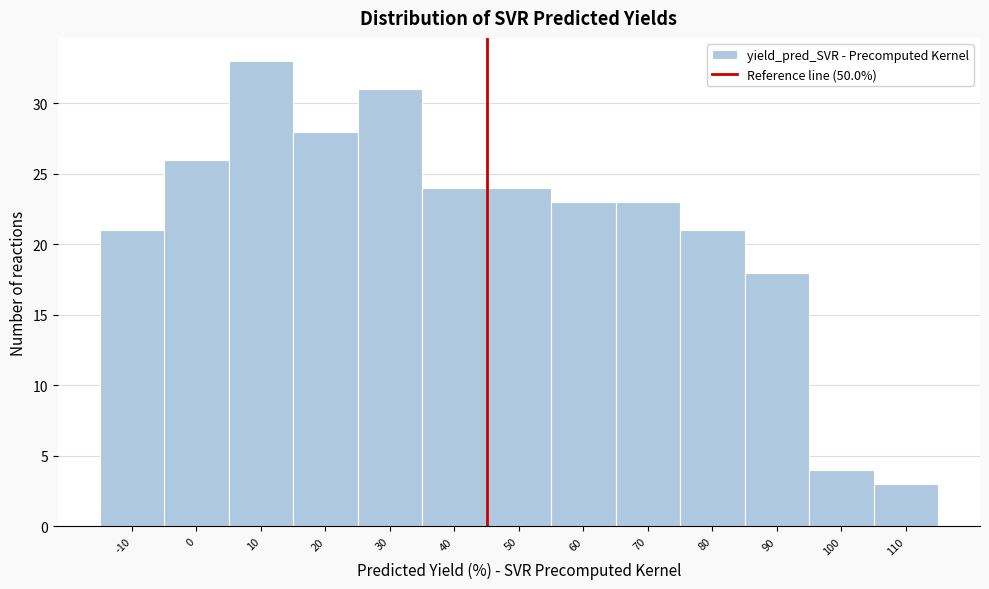

Reading left to right, extract all data points from this chart.

-10=21	0=26	10=33	20=28	30=31	40=24	50=24	60=23	70=23	80=21	90=18	100=4	110=3